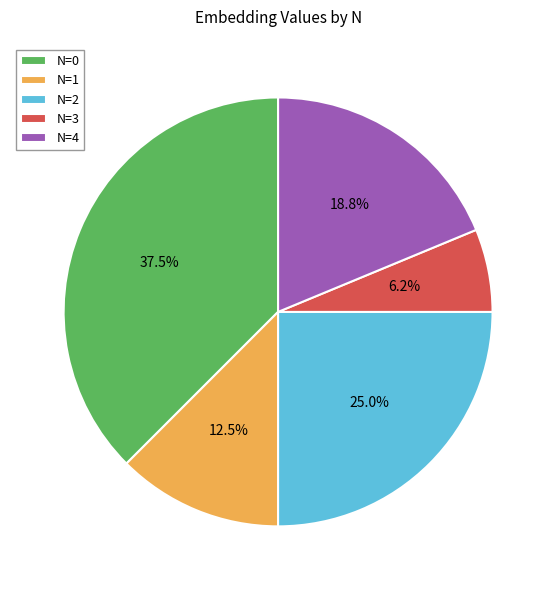

What is the ratio of the value at N=2 to the value at N=0?

0.7